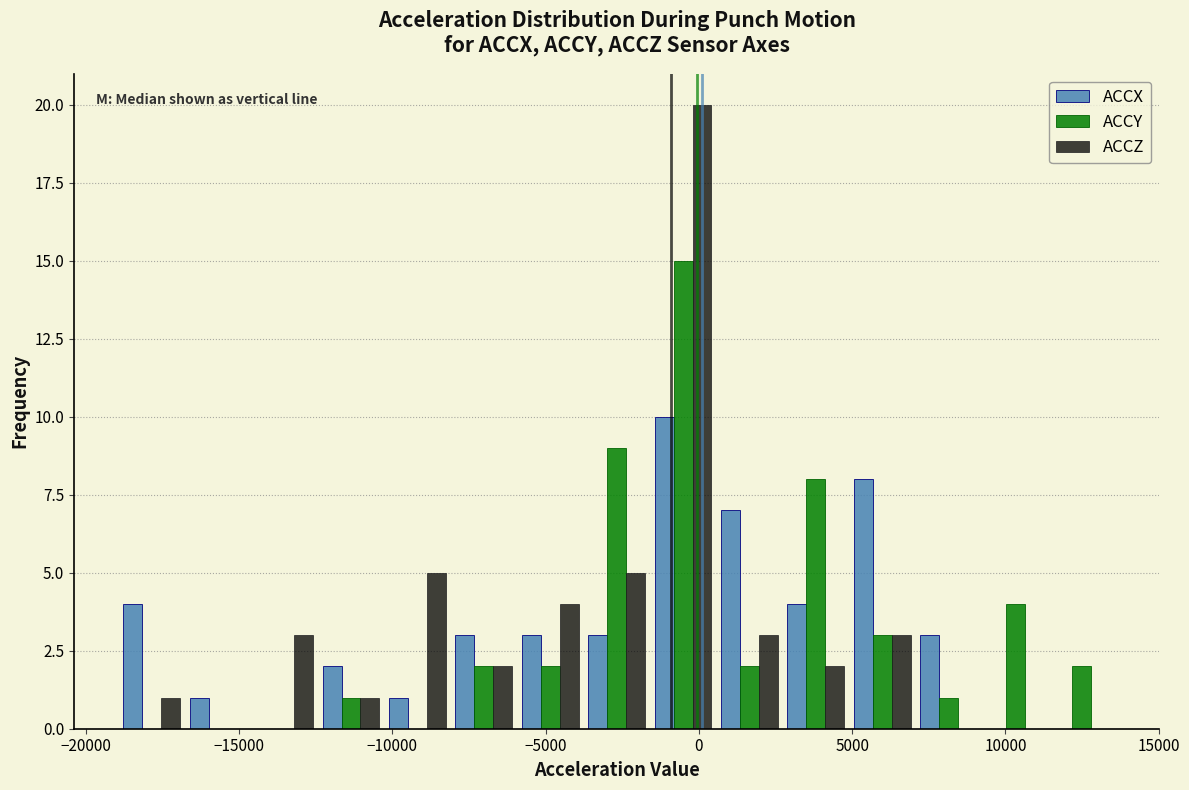

Reading left to right, transcribe this chart: for each range on the x-axis, give the height of each series' bar. Neither the bar edges nor the heights are printed on the chart, so give them approximately, as read against the axes.

-19000 to -17000: ACCX=4	ACCY=0	ACCZ=1
-17000 to -14500: ACCX=1	ACCY=0	ACCZ=0
-14500 to -12500: ACCX=0	ACCY=0	ACCZ=3
-12500 to -10500: ACCX=2	ACCY=1	ACCZ=1
-10500 to -8000: ACCX=1	ACCY=0	ACCZ=5
-8000 to -6000: ACCX=3	ACCY=2	ACCZ=2
-6000 to -4000: ACCX=3	ACCY=2	ACCZ=4
-4000 to -1500: ACCX=3	ACCY=9	ACCZ=5
-1500 to 500: ACCX=10	ACCY=15	ACCZ=20
500 to 2500: ACCX=7	ACCY=2	ACCZ=3
2500 to 5000: ACCX=4	ACCY=8	ACCZ=2
5000 to 7000: ACCX=8	ACCY=3	ACCZ=3
7000 to 9000: ACCX=3	ACCY=1	ACCZ=0
9000 to 11500: ACCX=0	ACCY=4	ACCZ=0
11500 to 13500: ACCX=0	ACCY=2	ACCZ=0